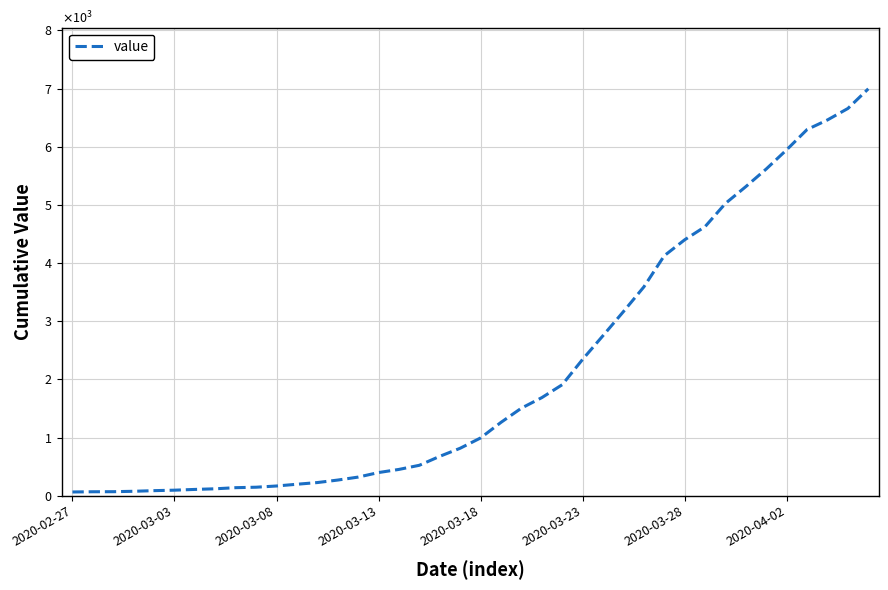

Is this an area chart (filled region under the line)?

No